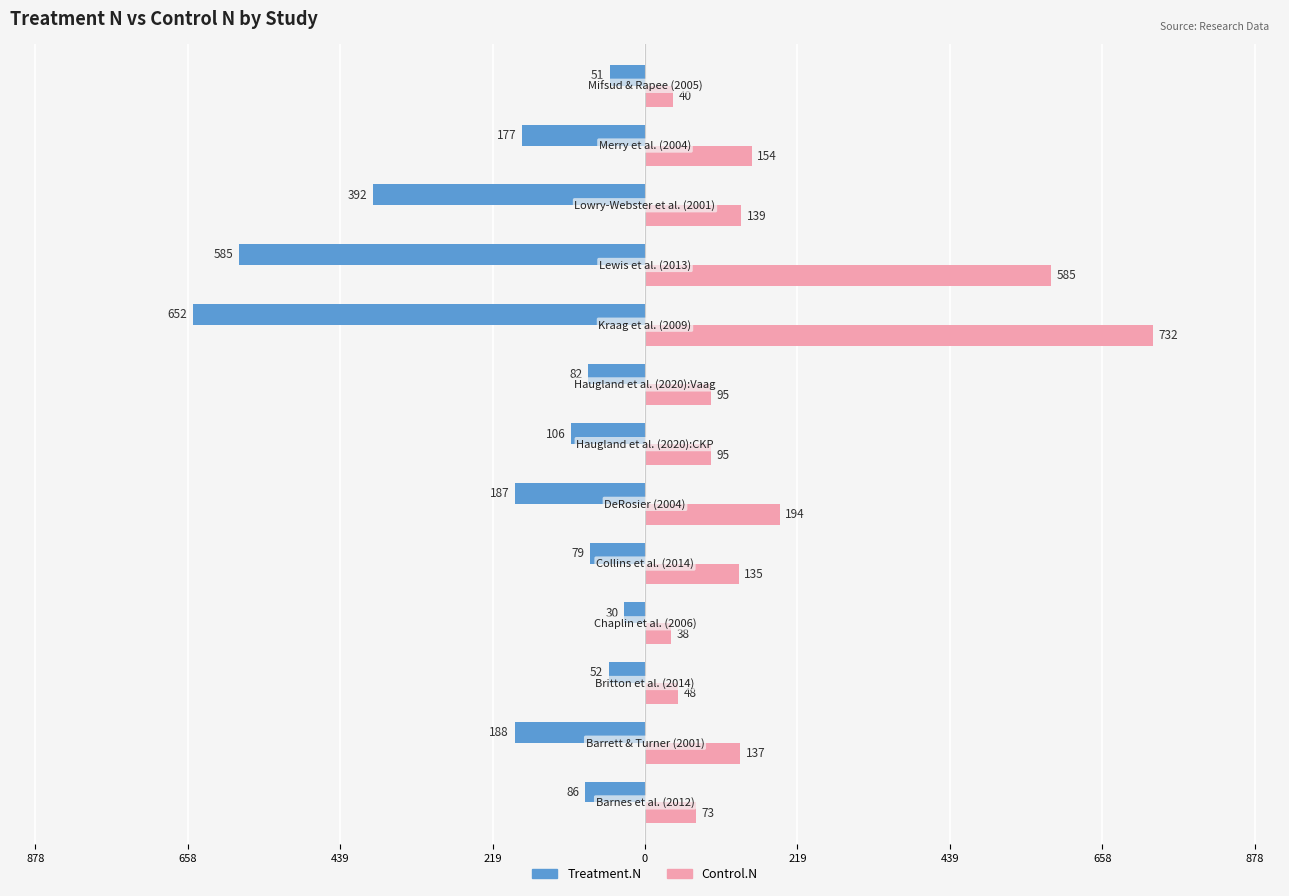

List the series in order of their peak value, highest first.

Control.N, Treatment.N